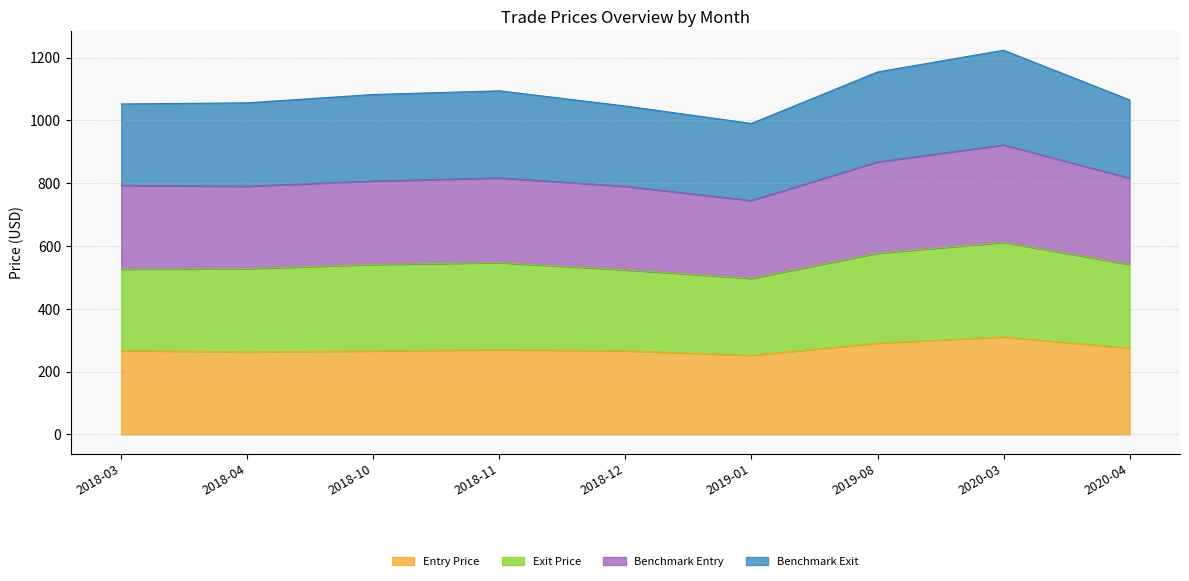

Which series has the largest range (max minus min)?

Benchmark Entry